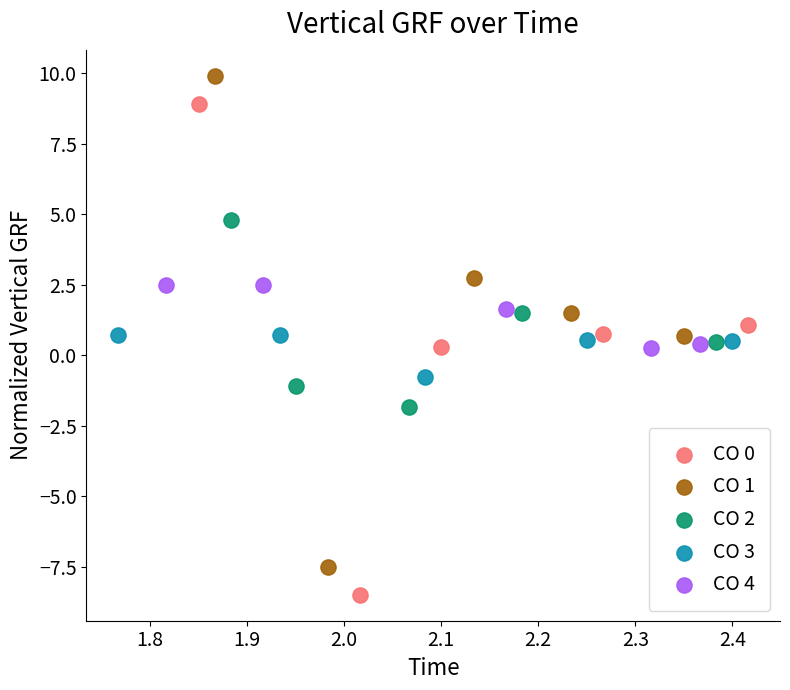

Which series reaches the maximum Y coordinate?

CO 1